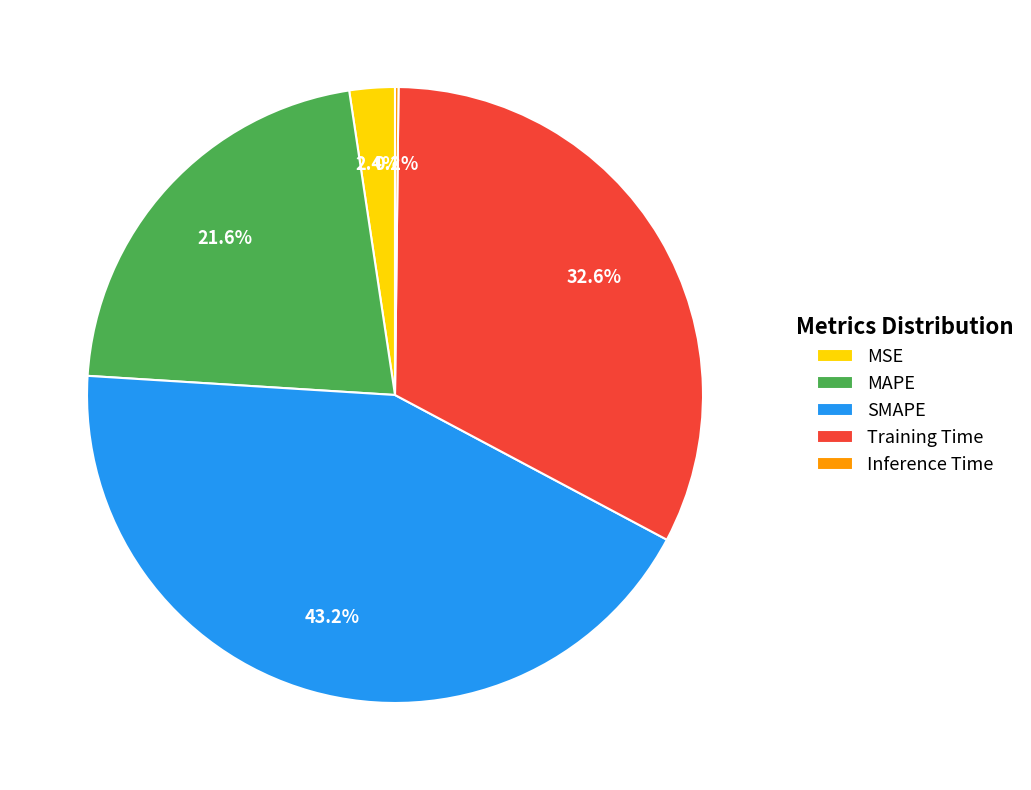

Which has a higher value, SMAPE or MSE?

SMAPE